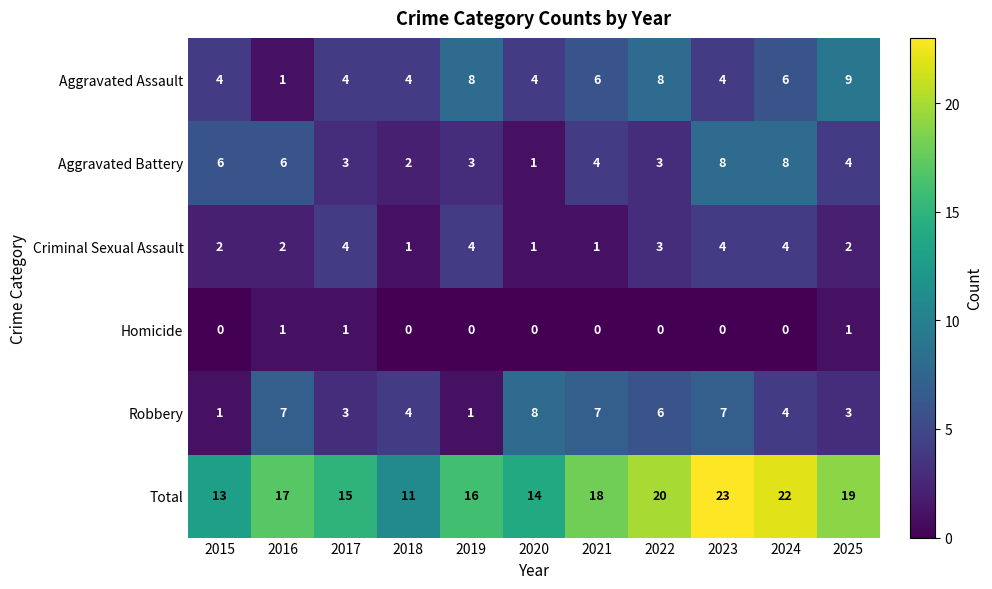

Which series has the largest range (max minus min)?

Total